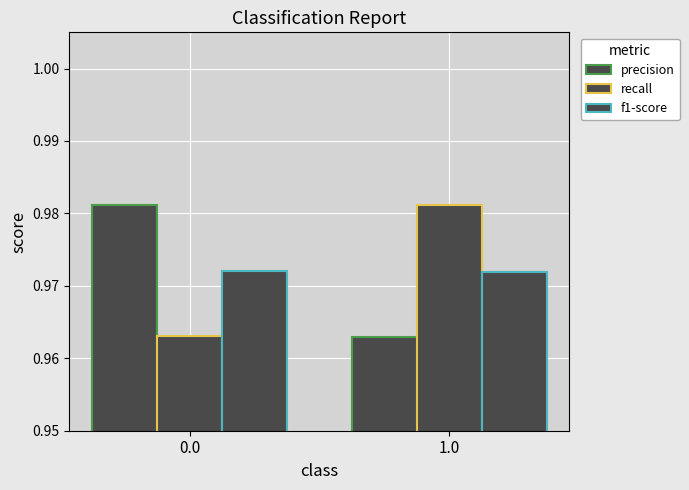

Which label corresponds to the smallest value in the chart?

1.0